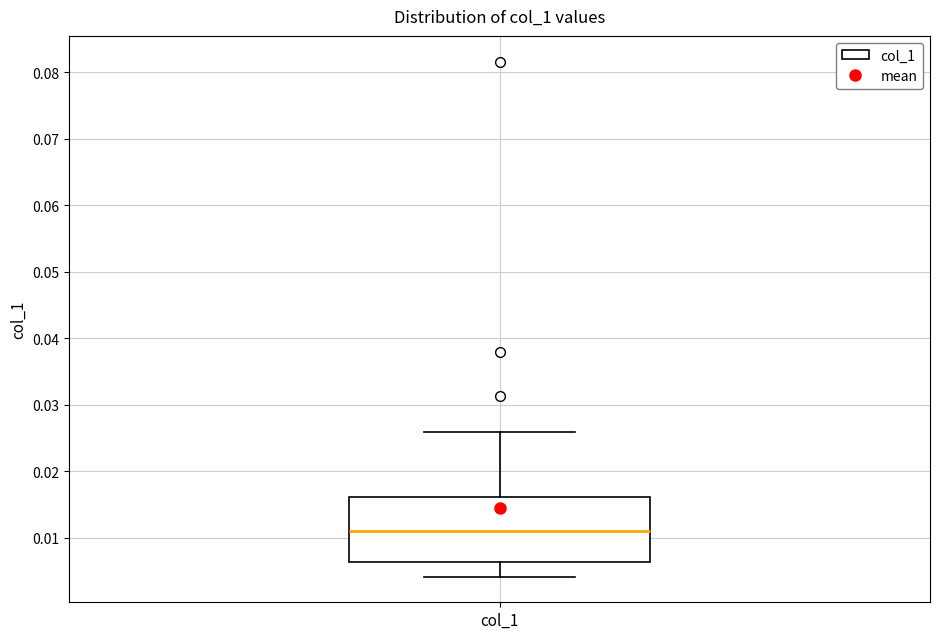

Read this box plot against the y-axis: the position of the median line, the range covered by the box, and the ends of both whiskers. The values are not printed on the chart, so give them approximately, as read against the axis.

median 0.011, box 0.006 to 0.016, whiskers 0.004 to 0.026